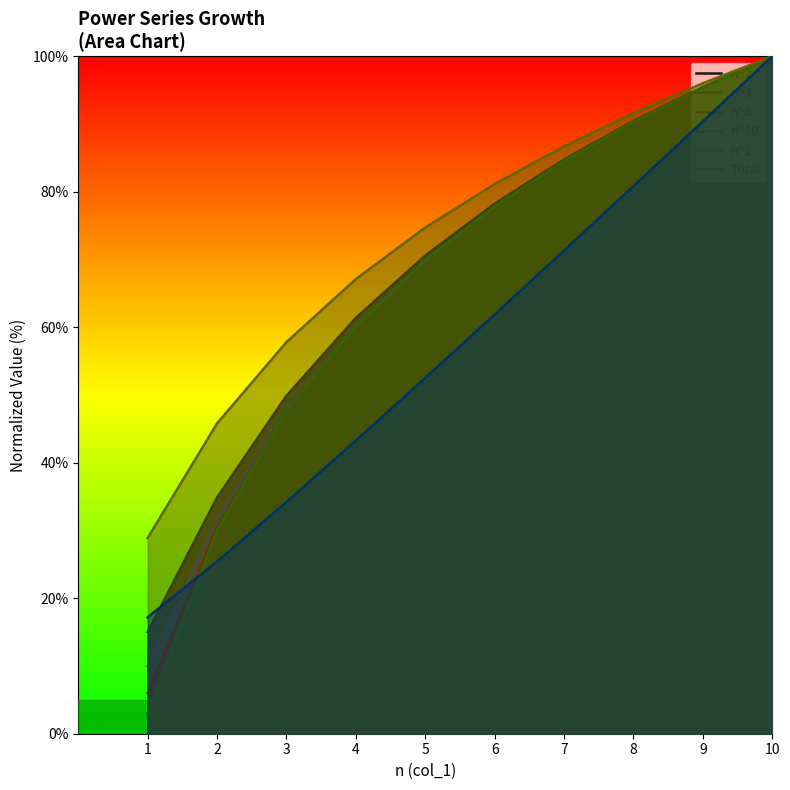

Which has a higher value, 2 or 8?

8